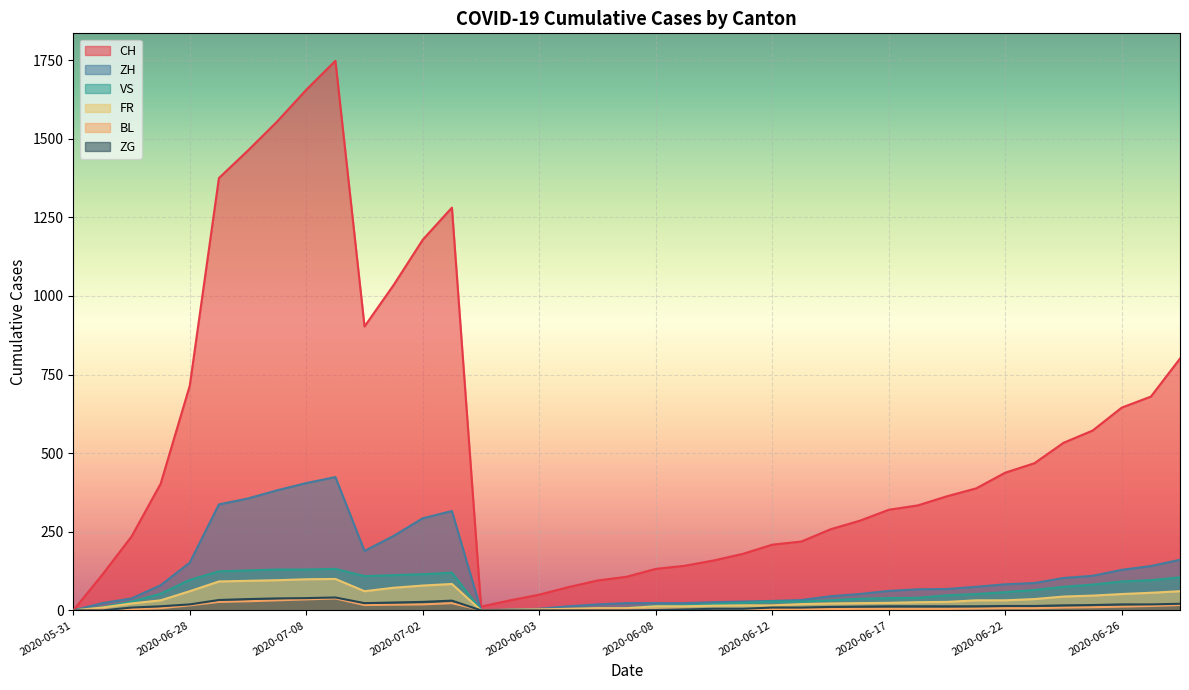

Does the chart display data point markers on the line(s)?

No